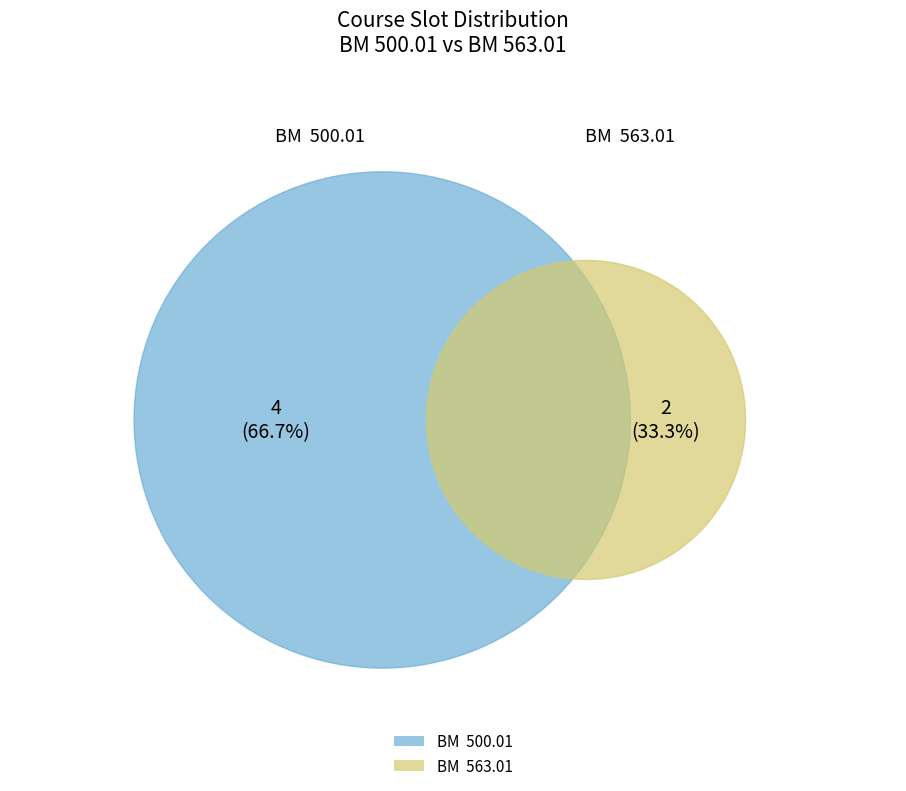

What percentage is NOT represented by BM  500.01?

33.3%